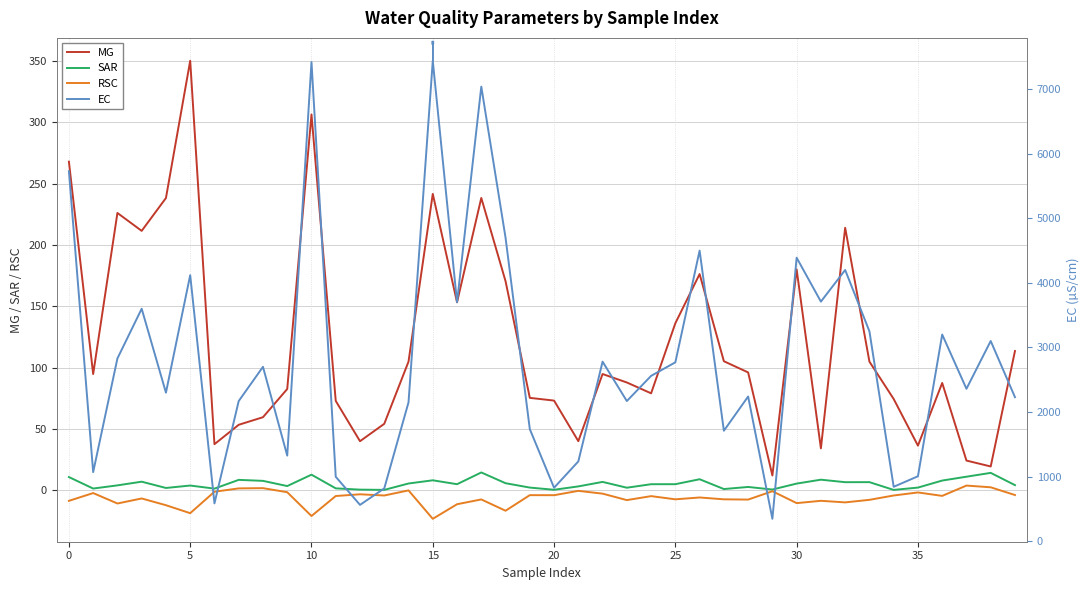

What are all the series names shown in the legend?

MG, SAR, RSC, EC